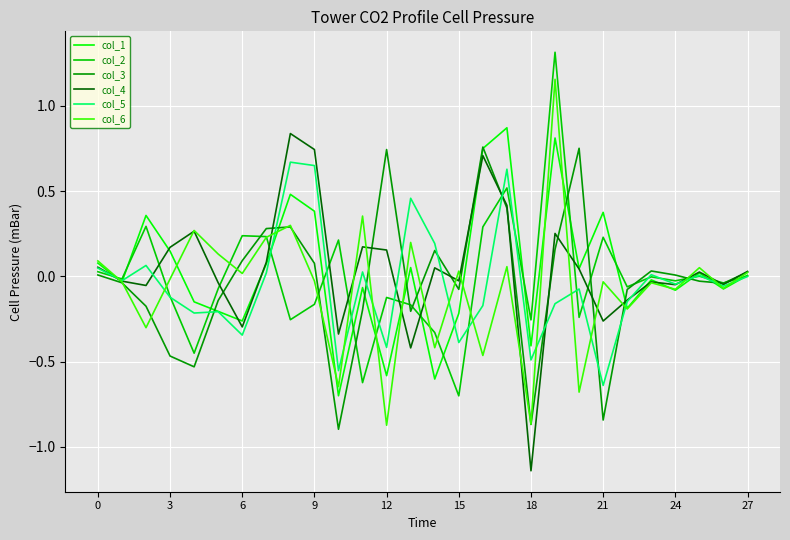

What is the greatest value displayed?

1.3